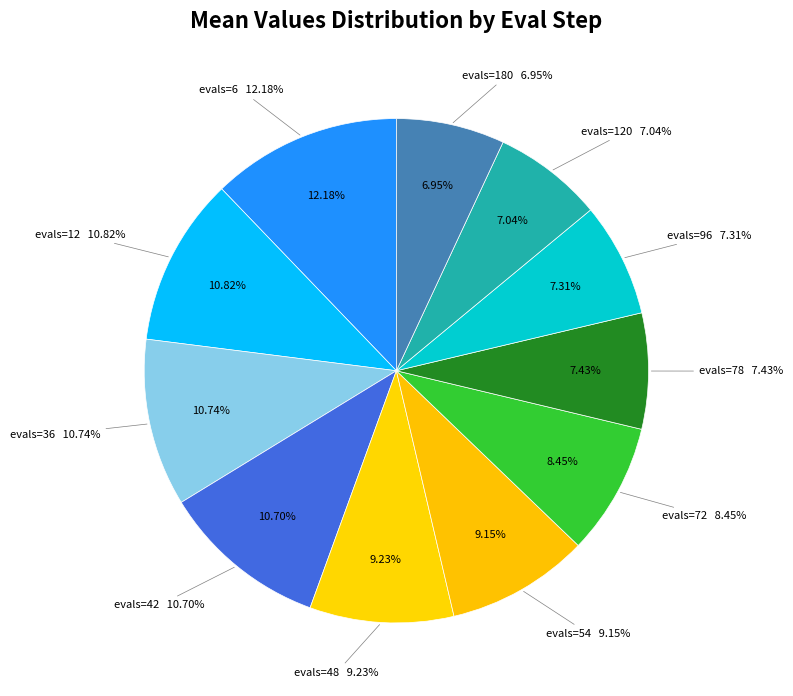

What is the smallest slice in the pie chart?

evals=180